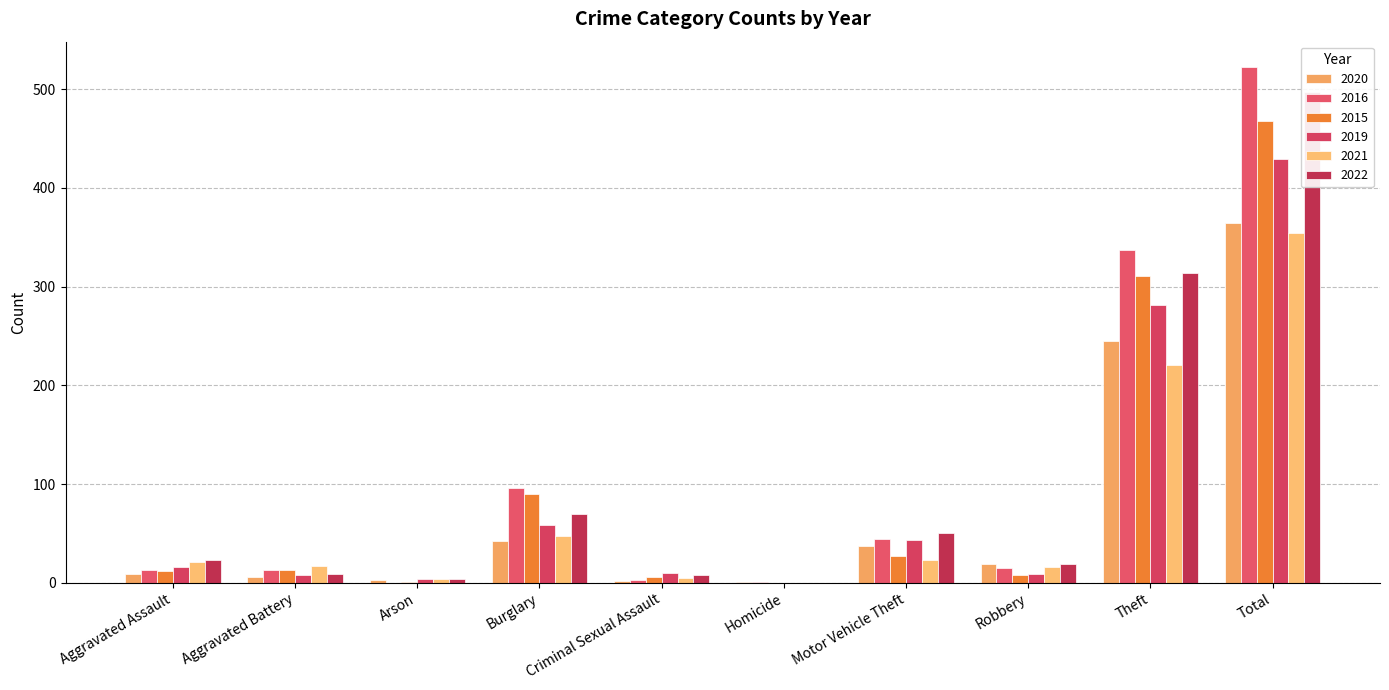

At which category is the sum across all series the highest?

Total